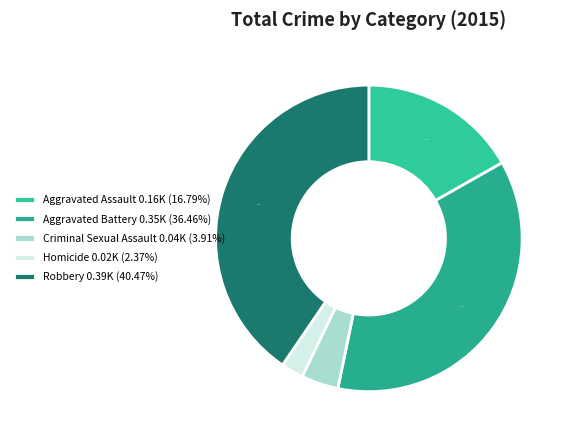

To the nearest percent, what is the combined percentage of Criminal Sexual Assault and Aggravated Battery?

40%